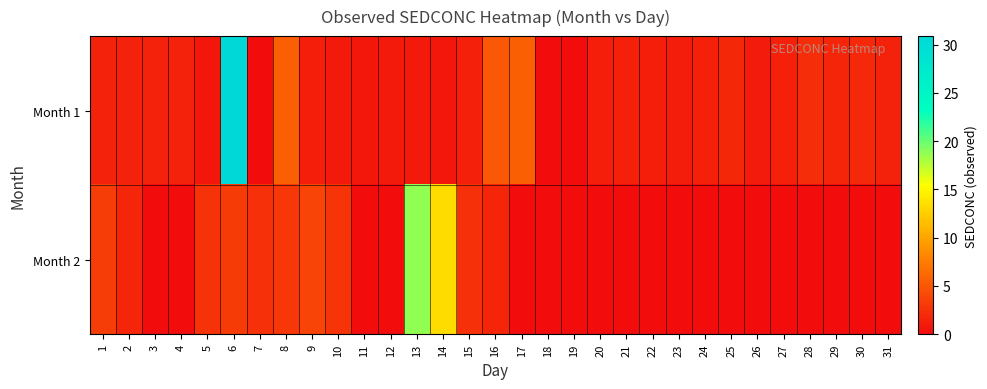

At 19, list the series in order from largest to smallest.

Month 1, Month 2